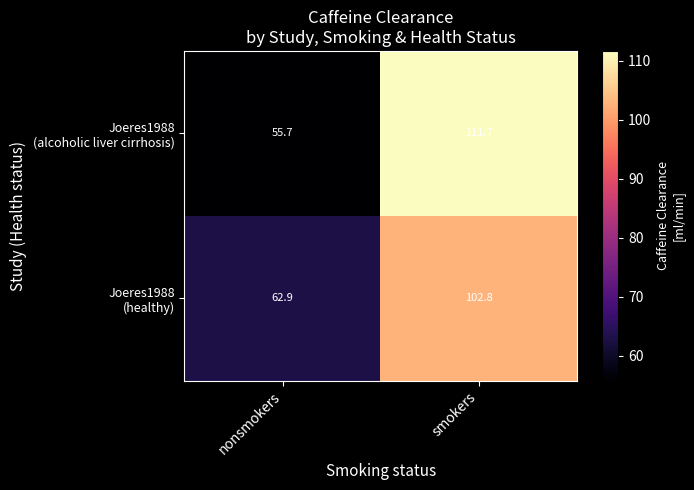

How many series are shown in this chart?

2